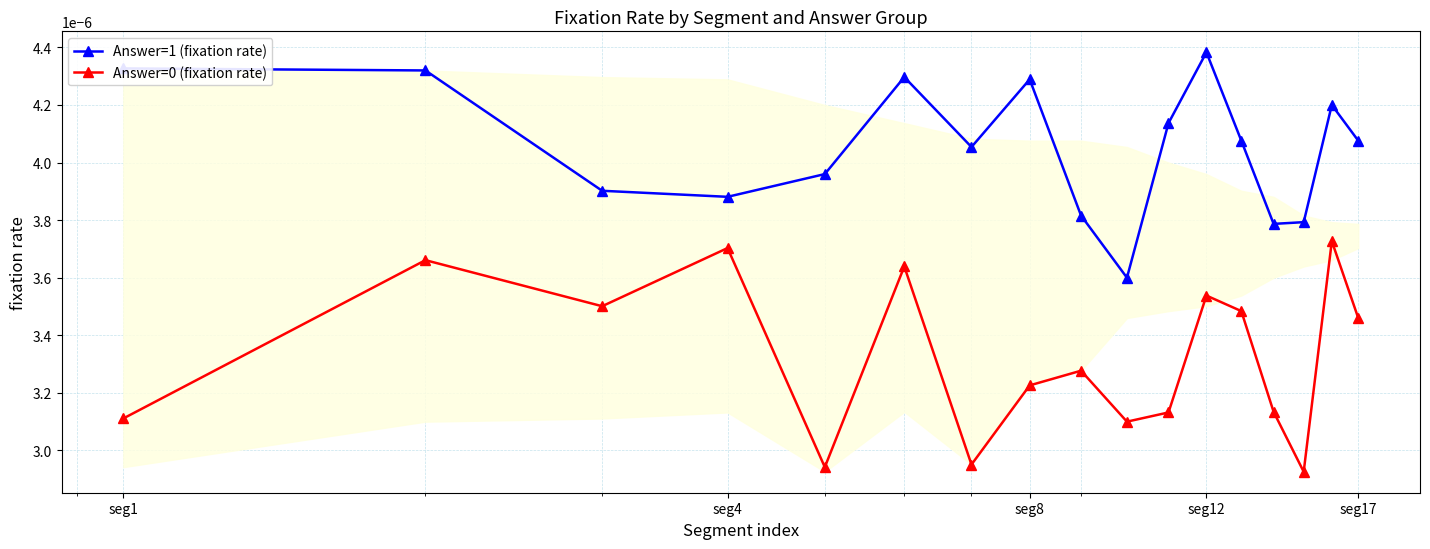

True or false: Answer=1 (fixation rate) and Answer=0 (fixation rate) intersect in this chart.

False